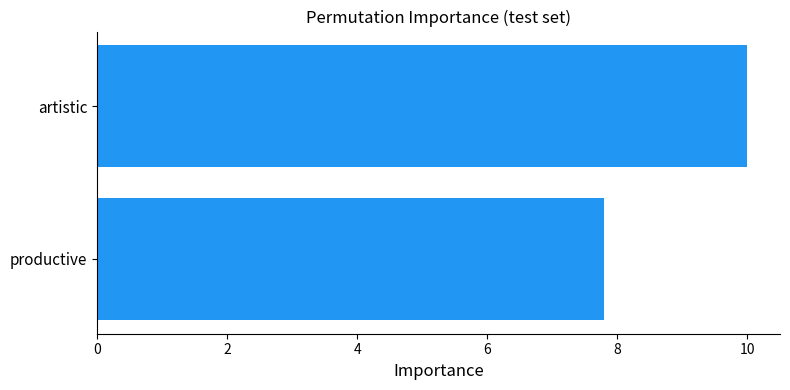

True or false: the data shows 16.5 at artistic.

False